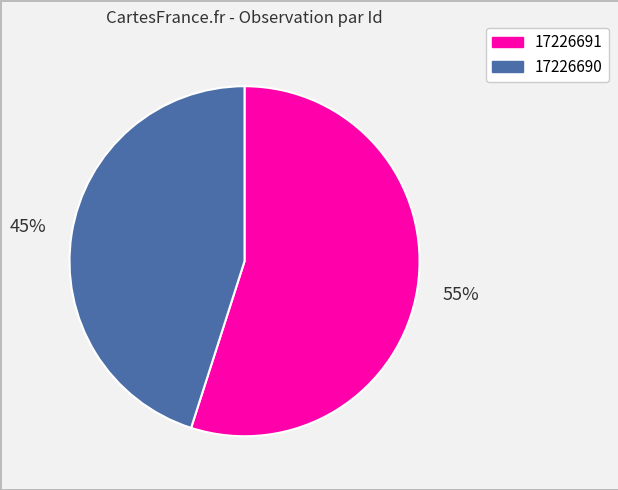

Does any single category account for the majority?

Yes